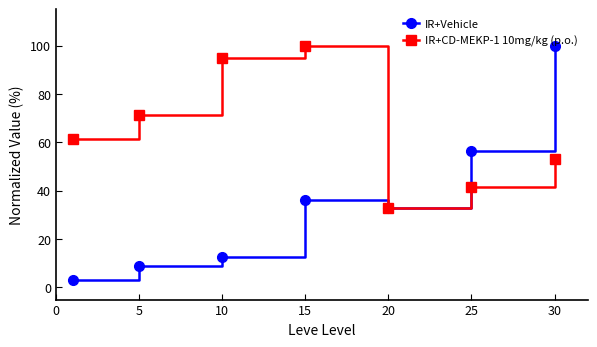

At how many categories does at least one series exceed 86?

3